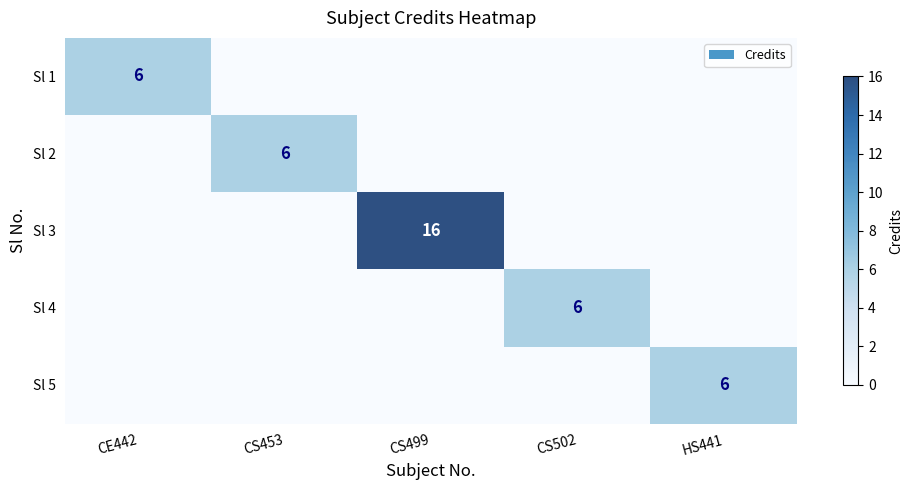

At which category does the chart reach its minimum across all series?

CS453